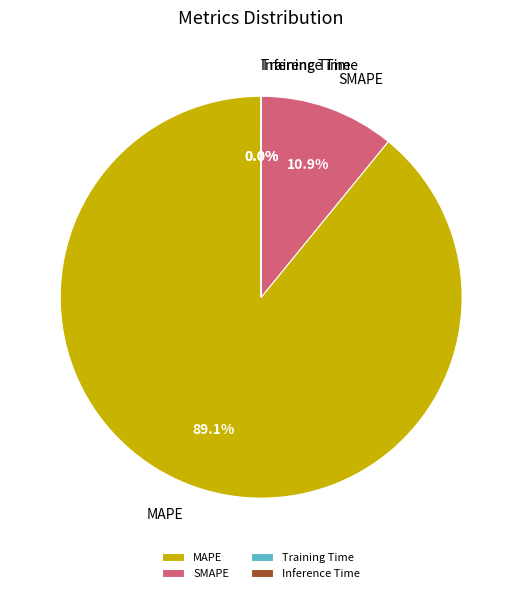

Does MAPE account for over 50% of the chart?

Yes